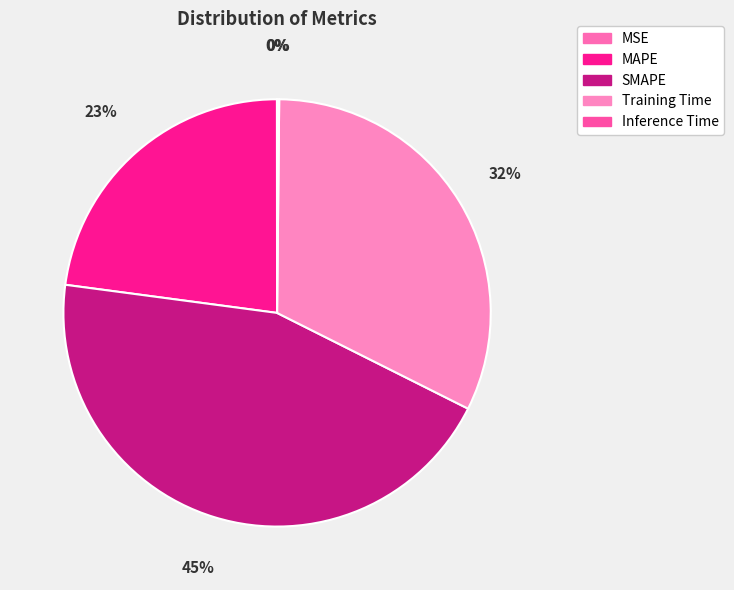

Which category has the smallest portion of the pie?

MSE